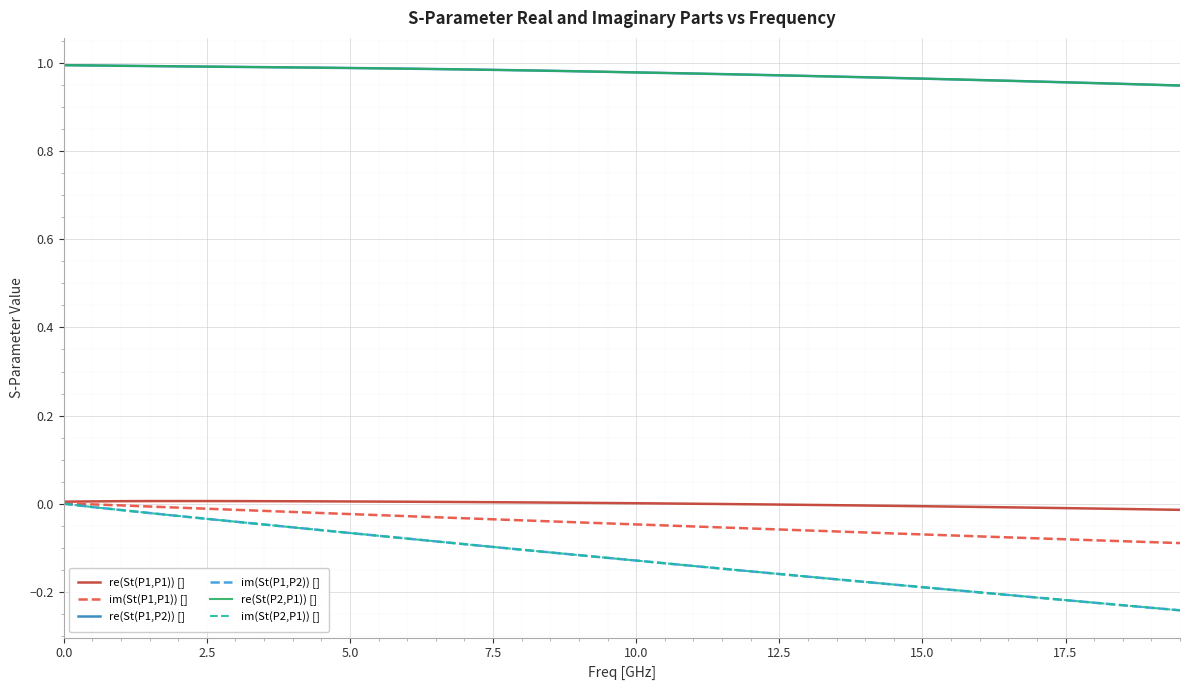

True or false: re(St(P1,P2)) [] and im(St(P2,P1)) [] intersect in this chart.

False